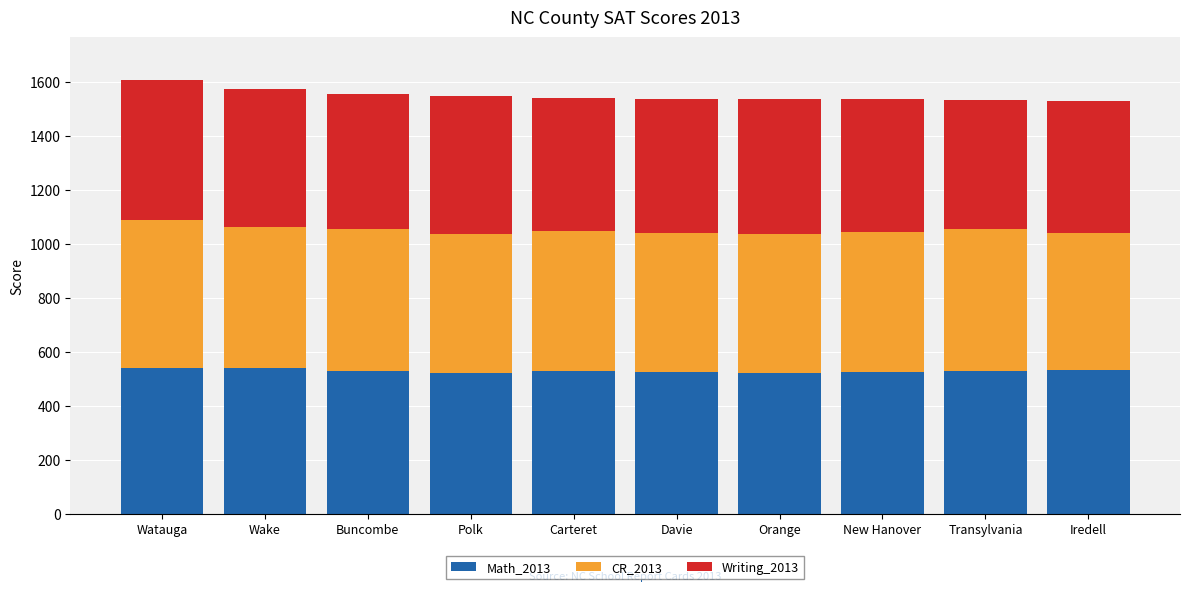

Is it true that Math_2013 equals 541 at Watauga?

True